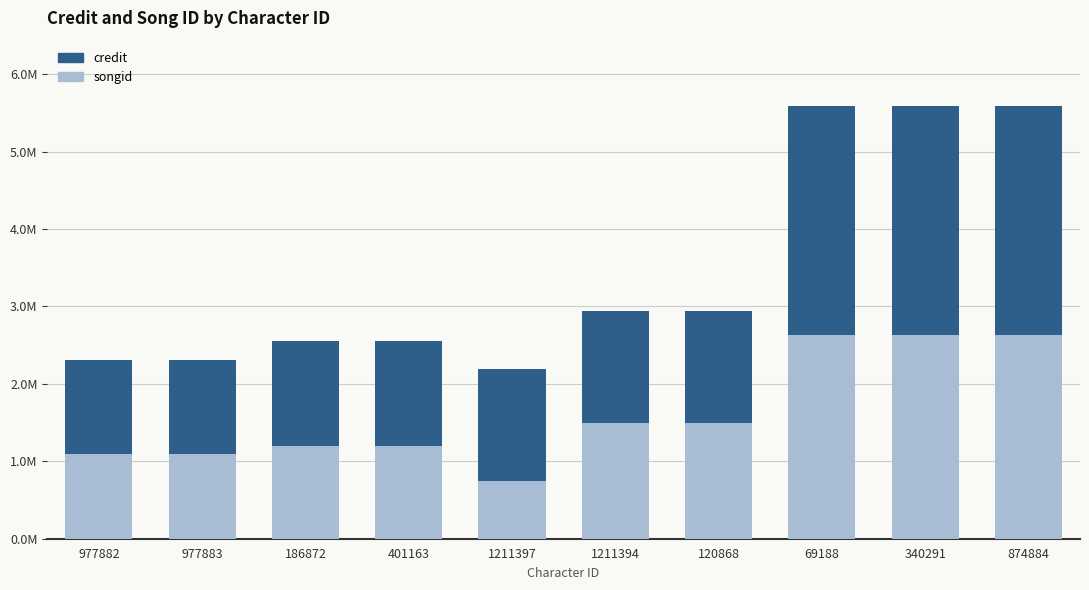

Rank the series by their average value, from lowest to highest.

songid, credit